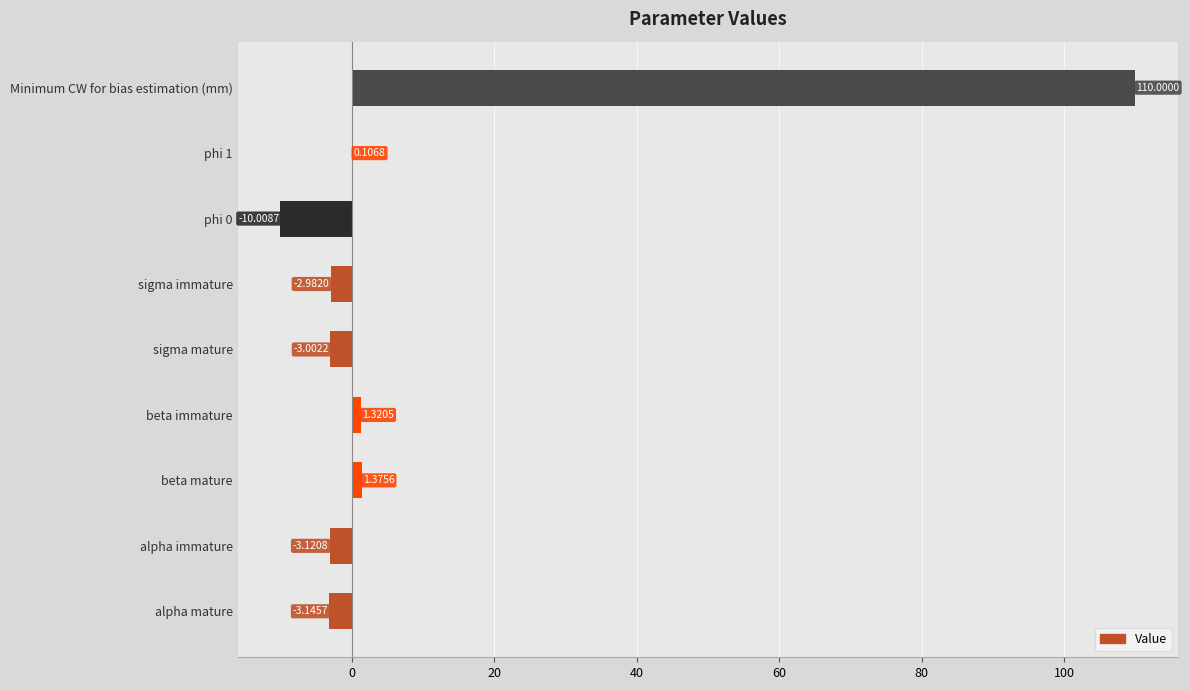

What is the change in value from alpha mature to phi 1?

+3.3